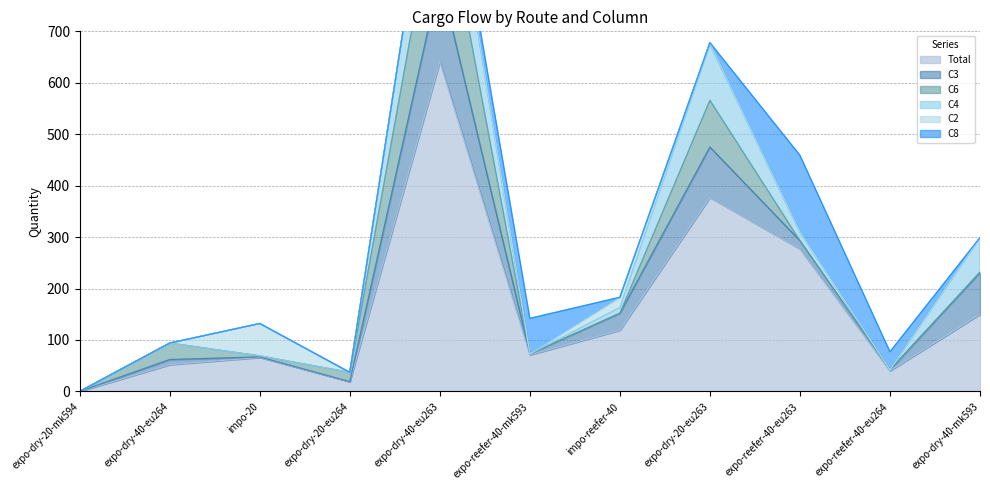

In C2, how many points are higher than both neighbors (excluding endpoints)?

2